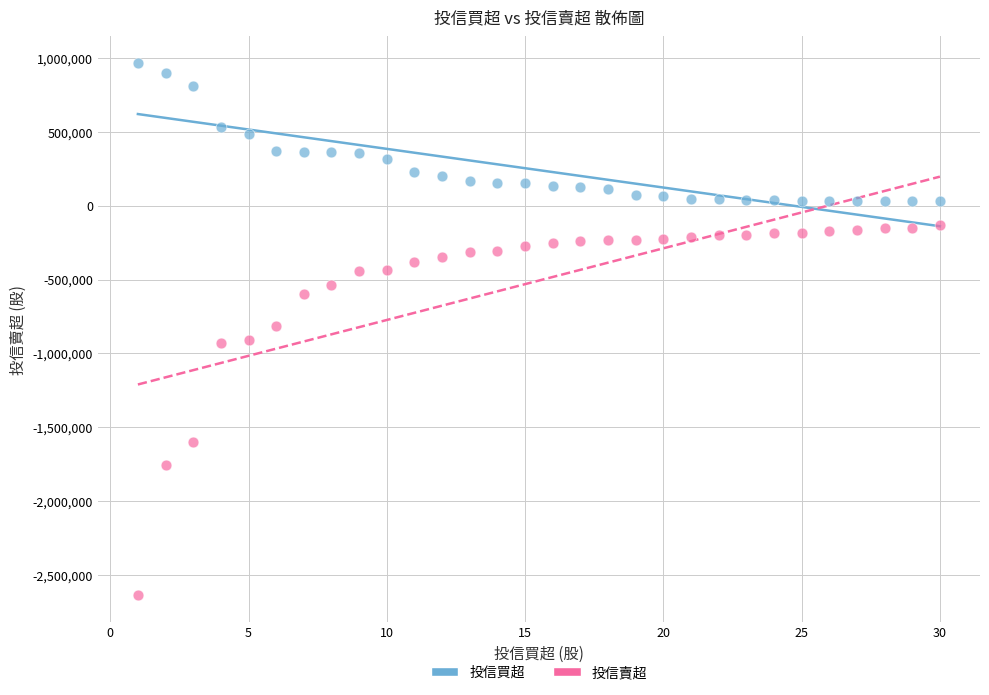

Across all data points, what is the range of Y values (max minus min)?

3606369